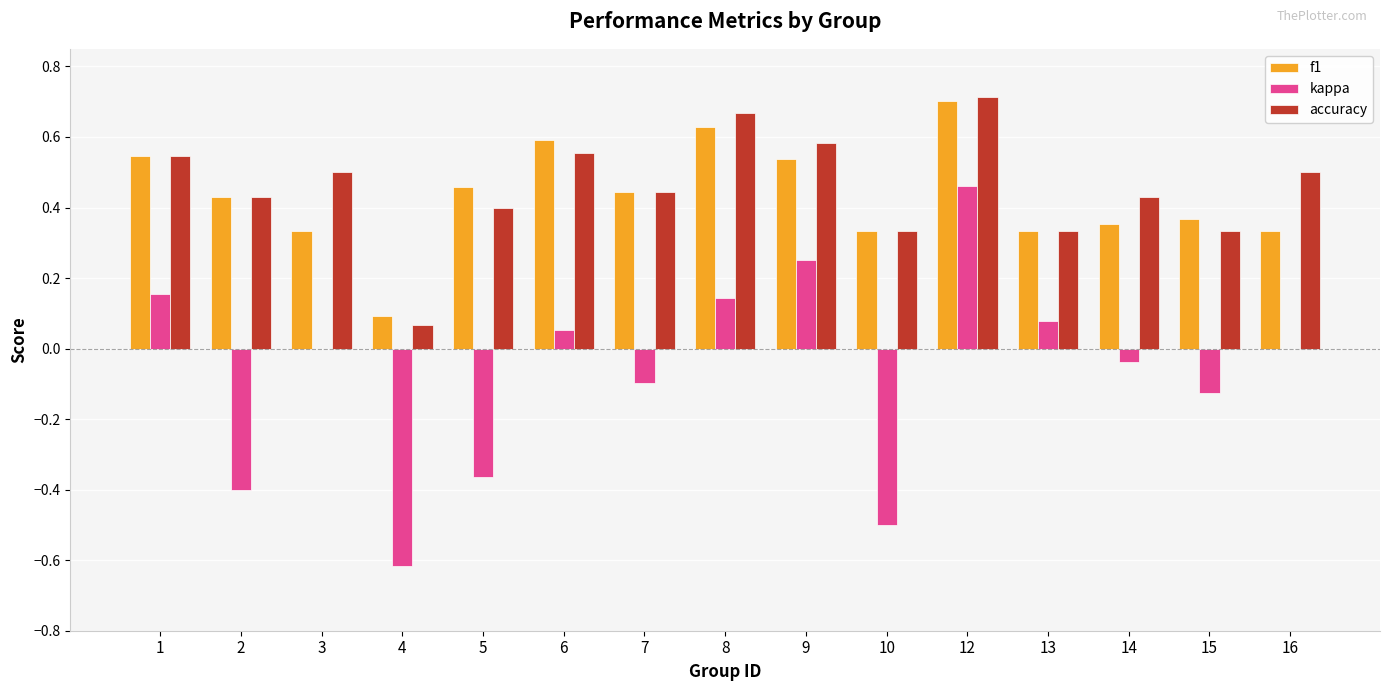

Which series changed the most between 15 and 16?

accuracy